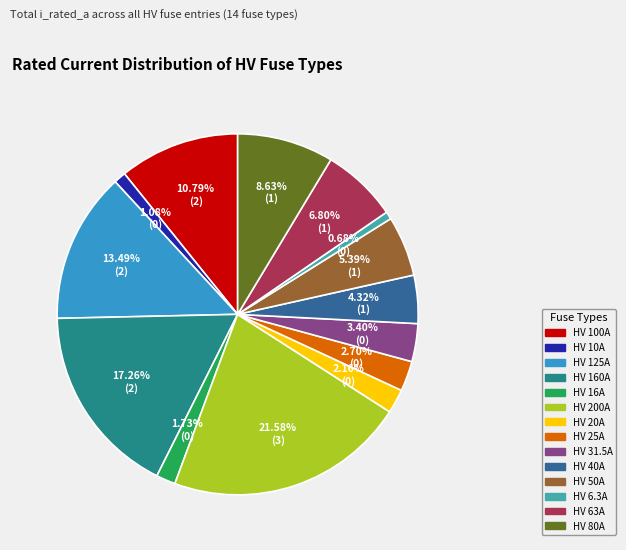

Which category has the biggest portion of the pie?

HV 200A